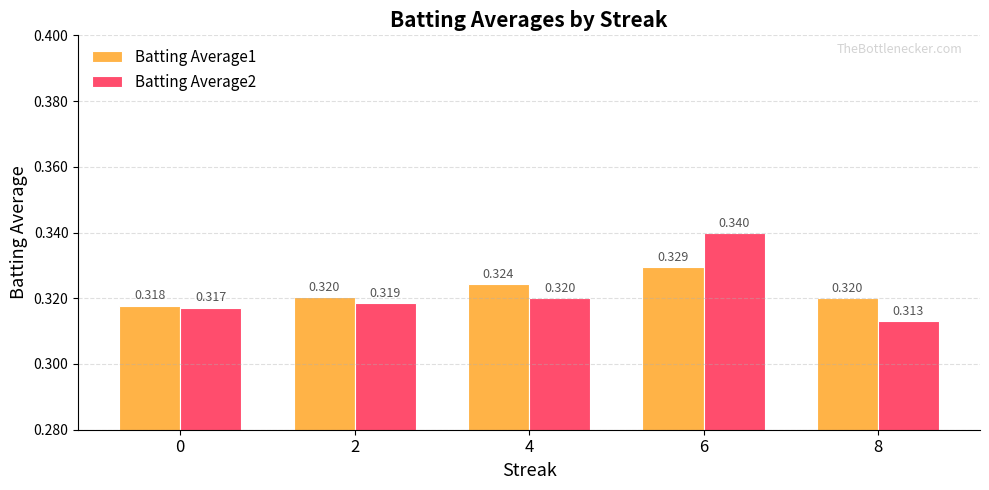

List the labels in order of Batting Average2 value, smallest first.

8, 0, 2, 4, 6